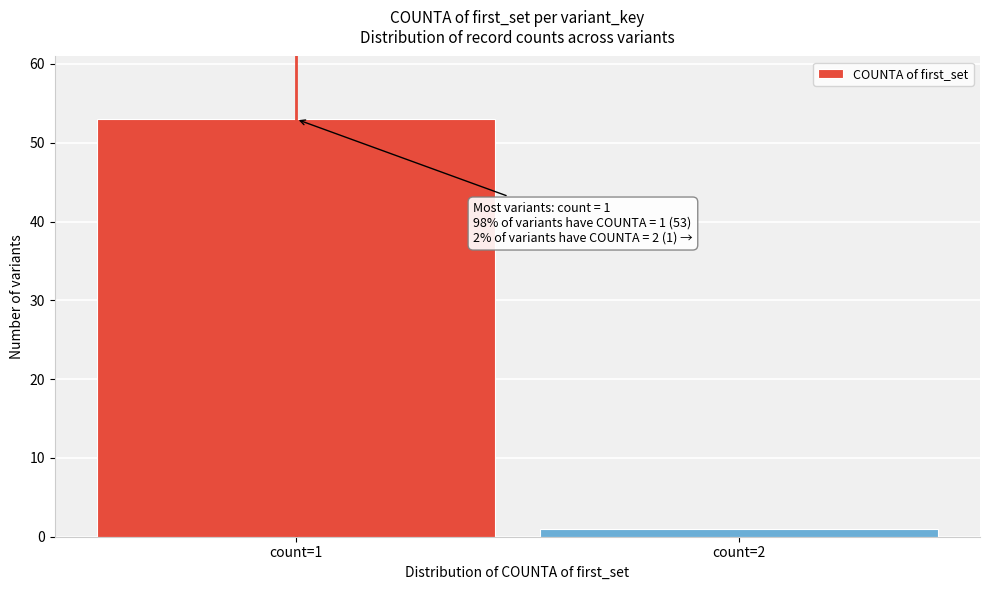

Reading left to right, list all the values displayed in this chart.

count=1=53	count=2=1